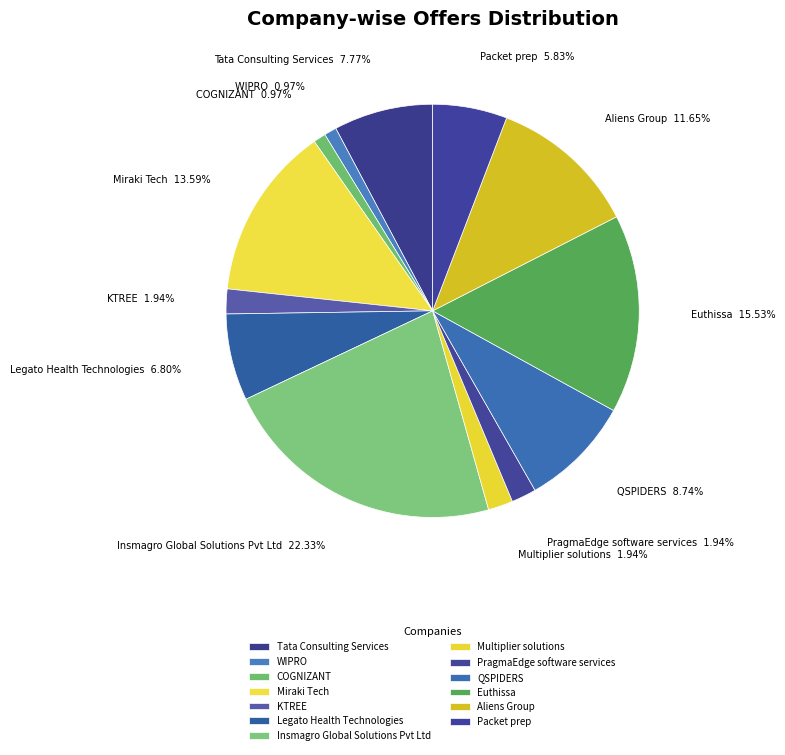

To the nearest percent, what is the difference between the largest and smallest slice percentages?

21%